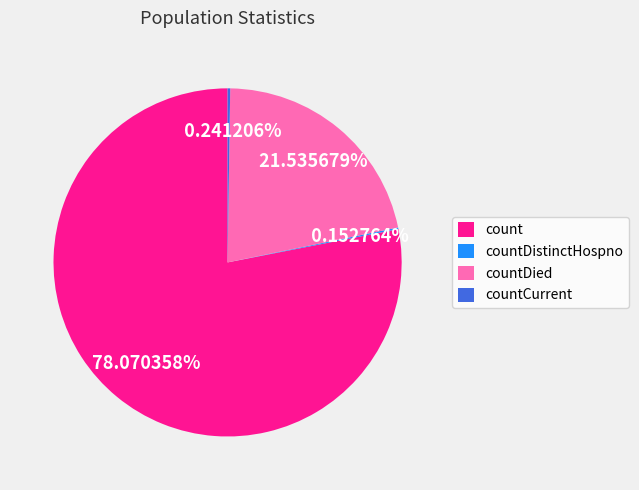

To the nearest percent, what is the difference between the largest and smallest slice percentages?

78%